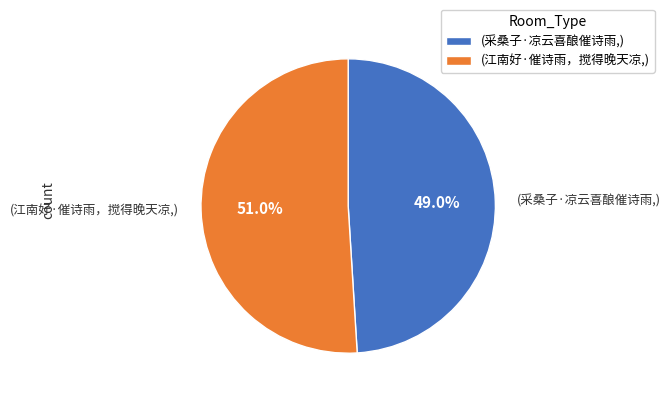

What percentage is NOT represented by (江南好·催诗雨，搅得晚天凉,)?

49.0%